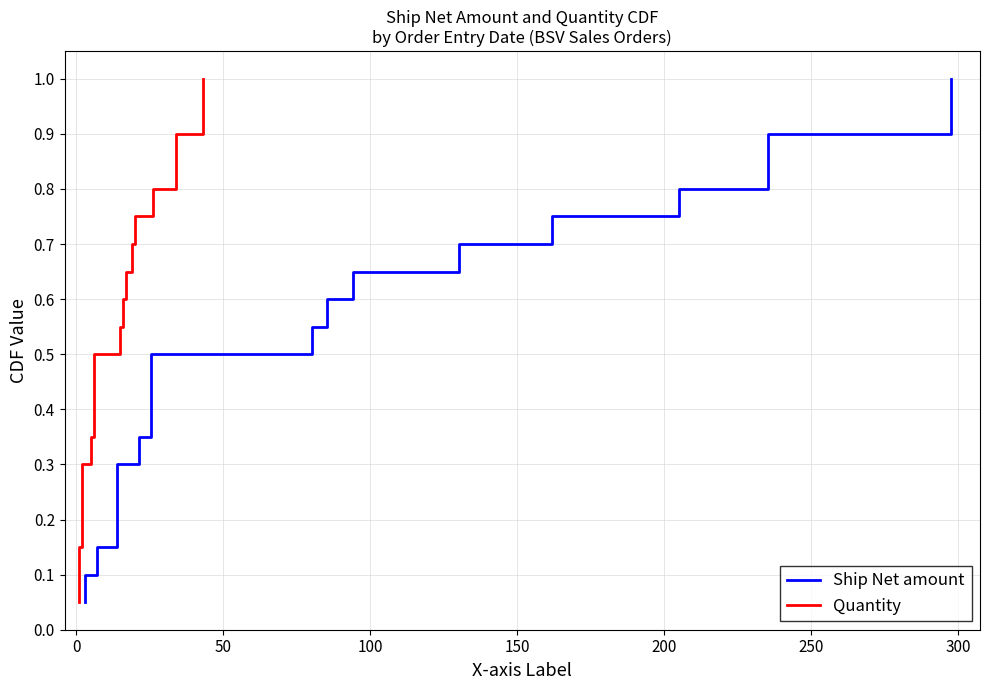

The value of Ship Net amount at 50 is 0.3. True or false?

False